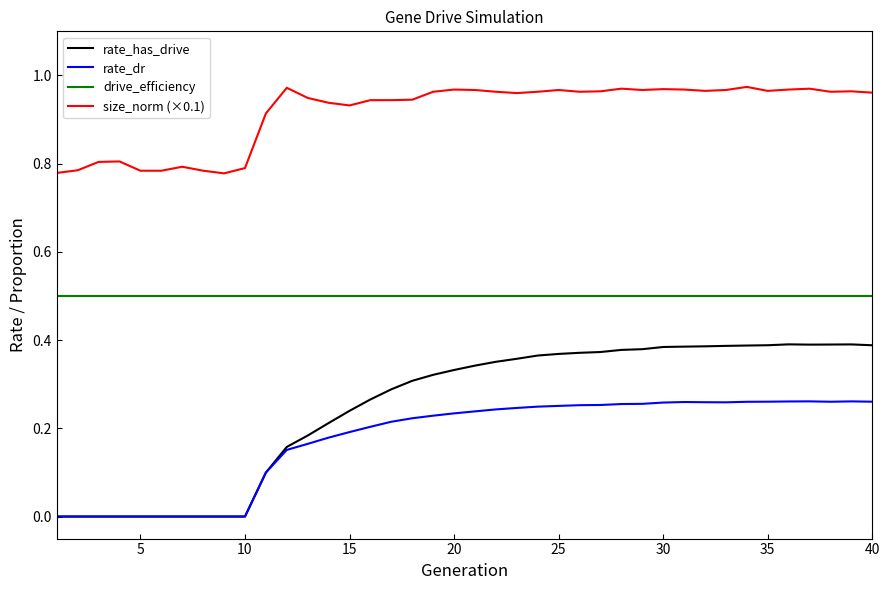

List the series in order of their peak value, highest first.

size_norm (×0.1), drive_efficiency, rate_has_drive, rate_dr